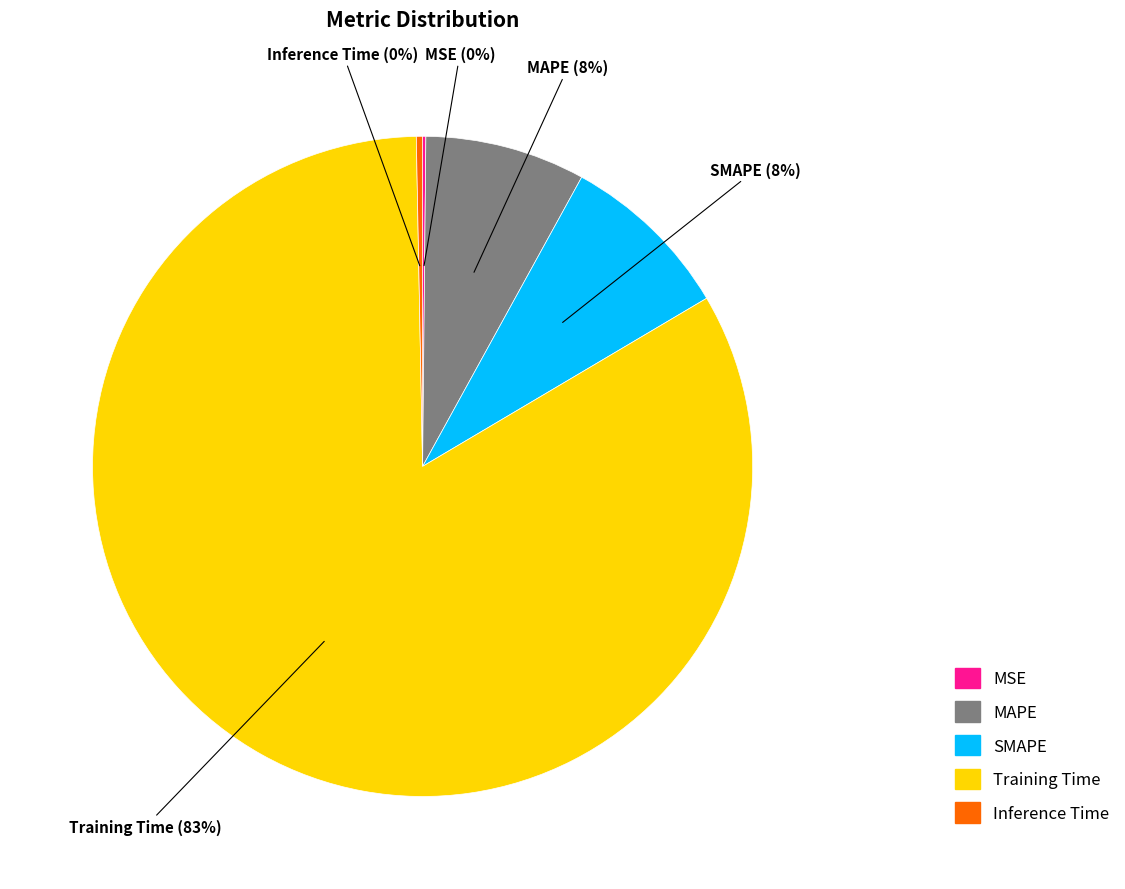

Is the sum of MAPE and Training Time greater than half?

Yes